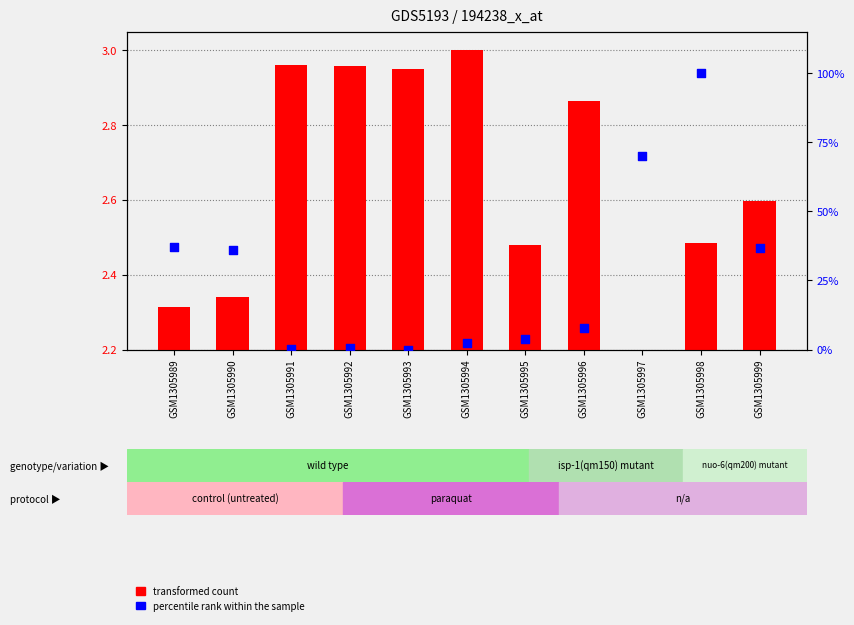

Which has a higher value, GSM1305992 or GSM1305994?

GSM1305994